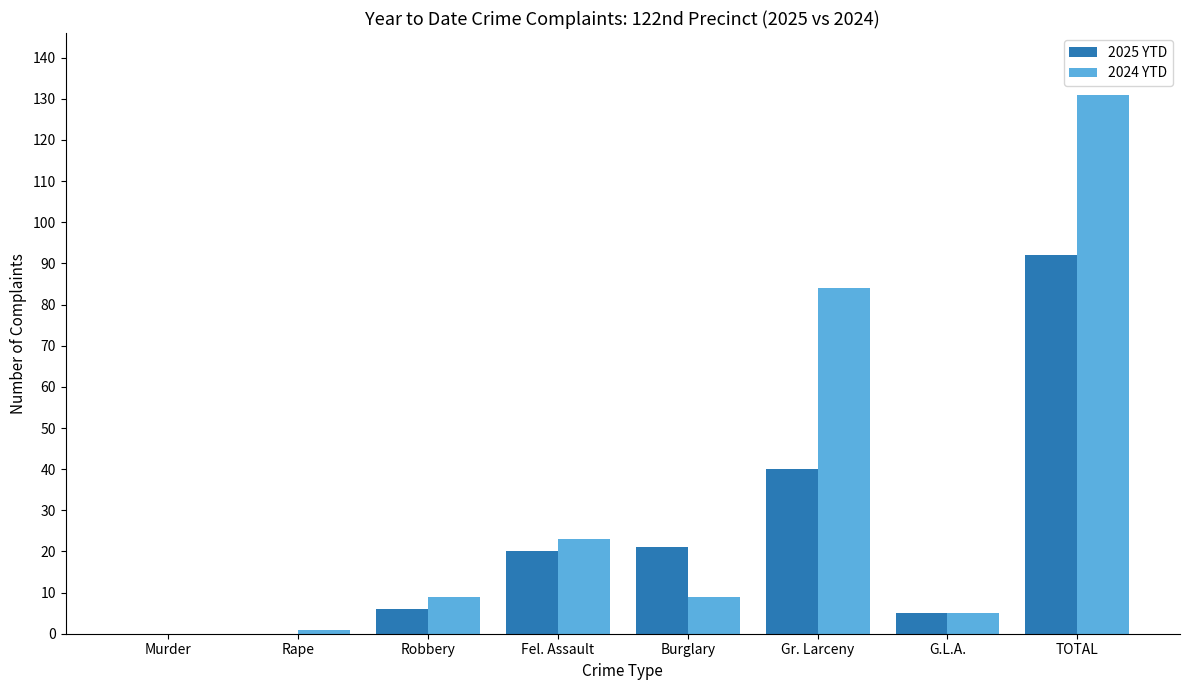

Count the number of data series in this chart.

2